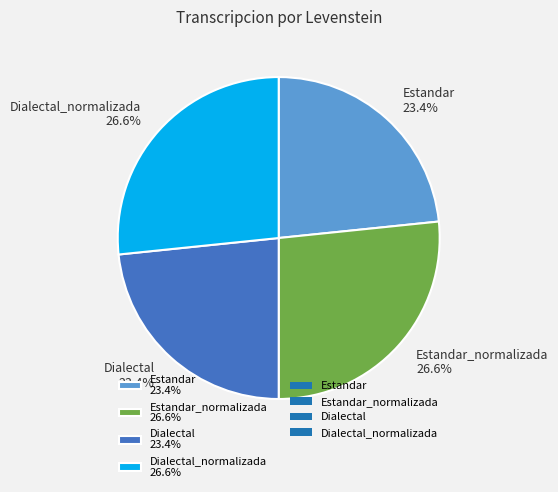

How much of the chart is everything except Dialectal_normalizada 26.6%?

73.4%